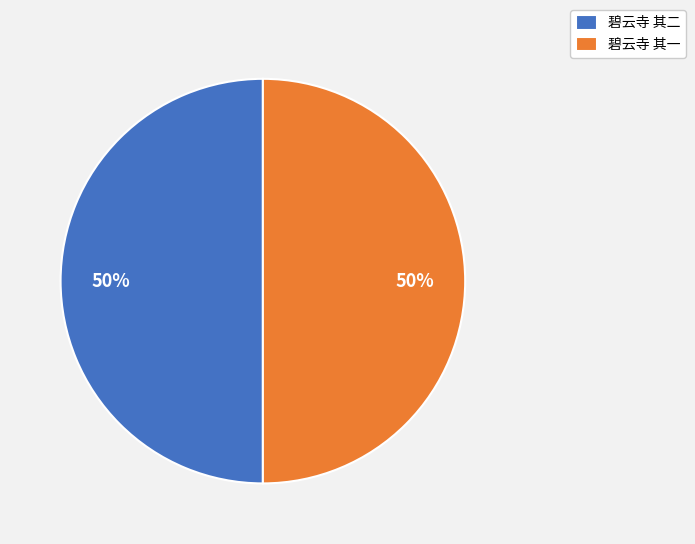

What is the ratio of the value at 碧云寺 其一 to the value at 碧云寺 其二?

1.0